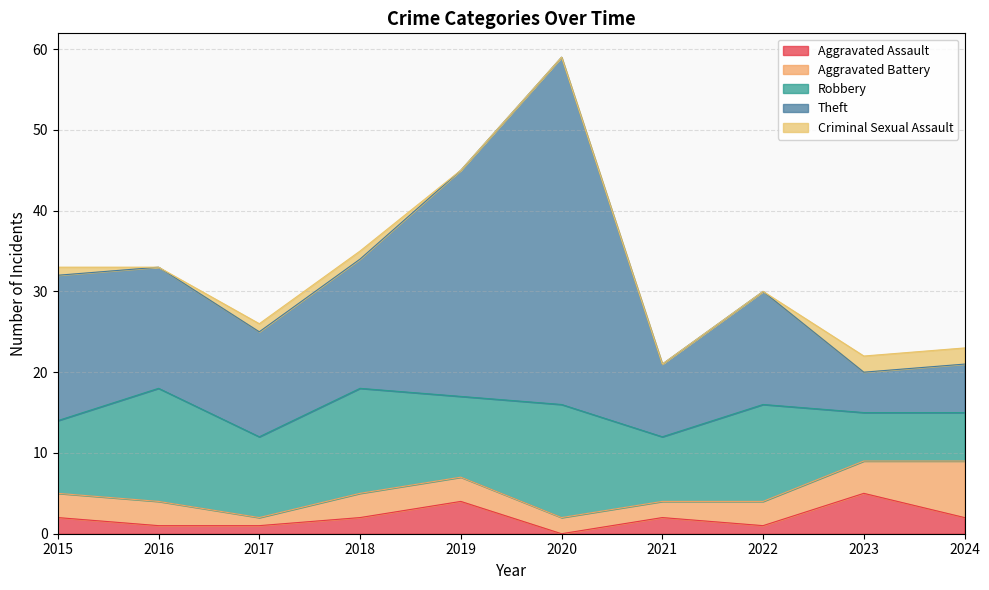

The value of Aggravated Battery at 2021 is 1. True or false?

False